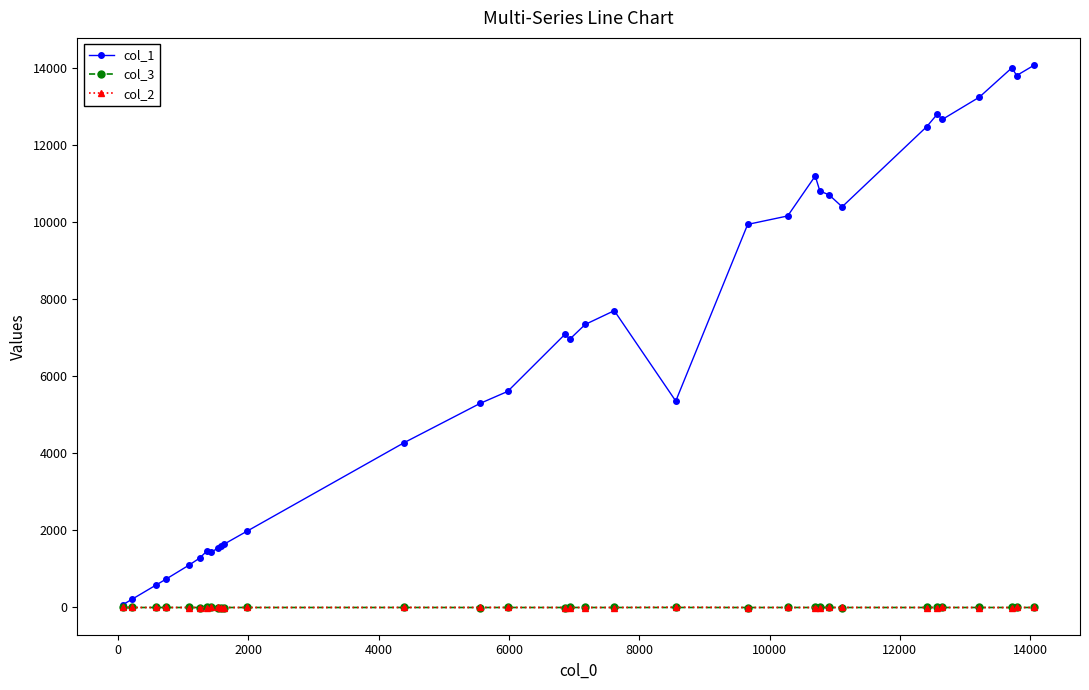

Which series has the largest total across all categories?

col_1